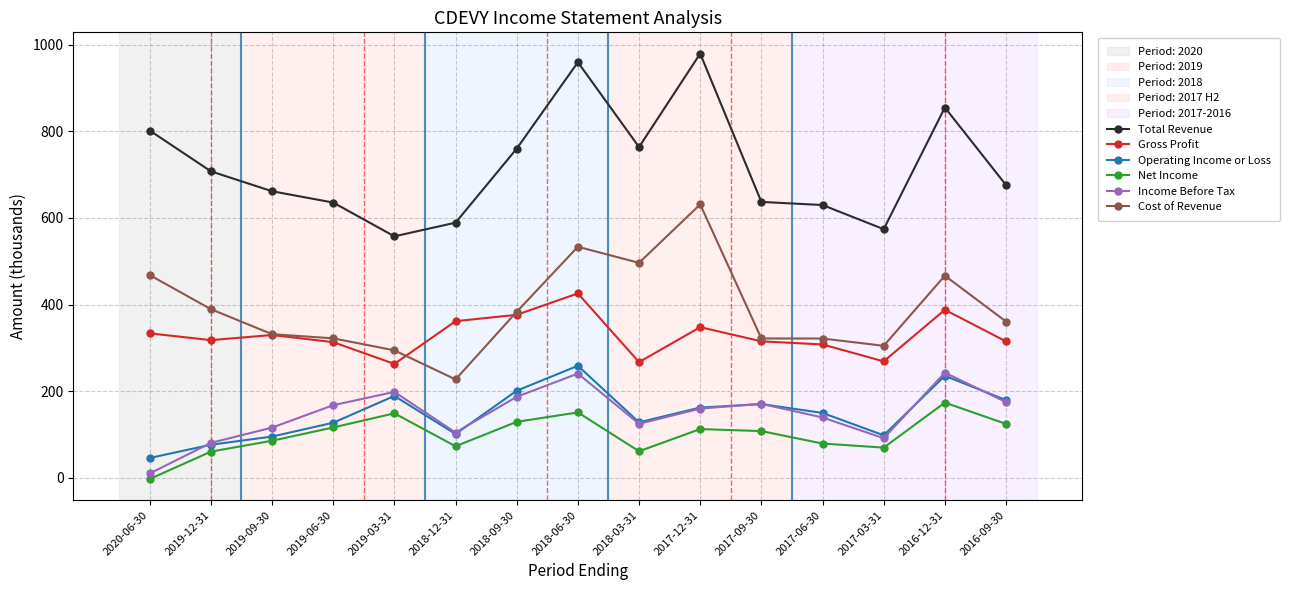

How many data points in Net Income are less than 108?

7